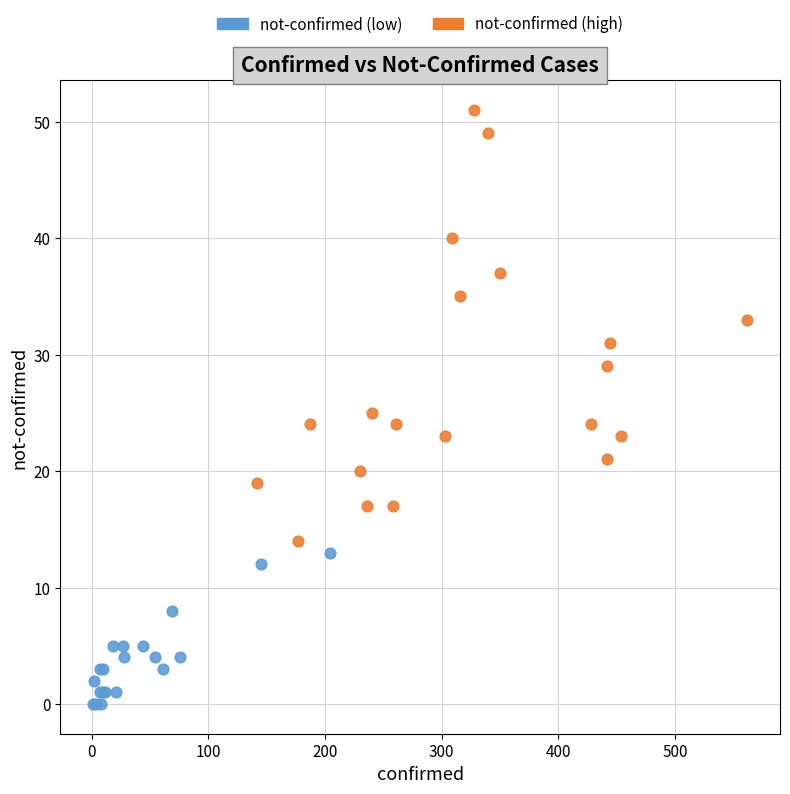

Which series contains the highest Y value?

not-confirmed (high)